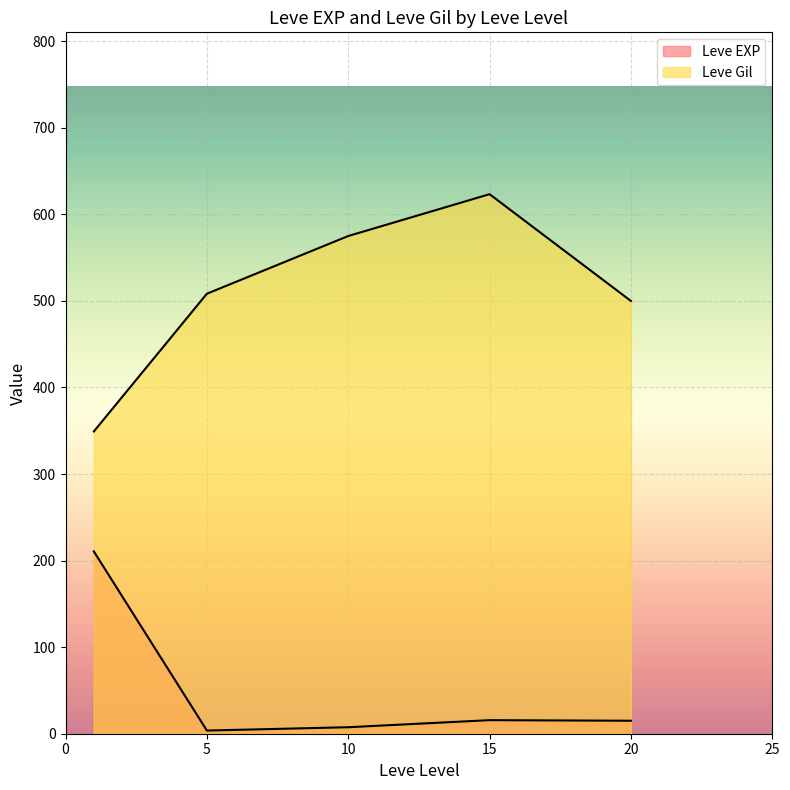

Does the chart display data point markers on the line(s)?

No